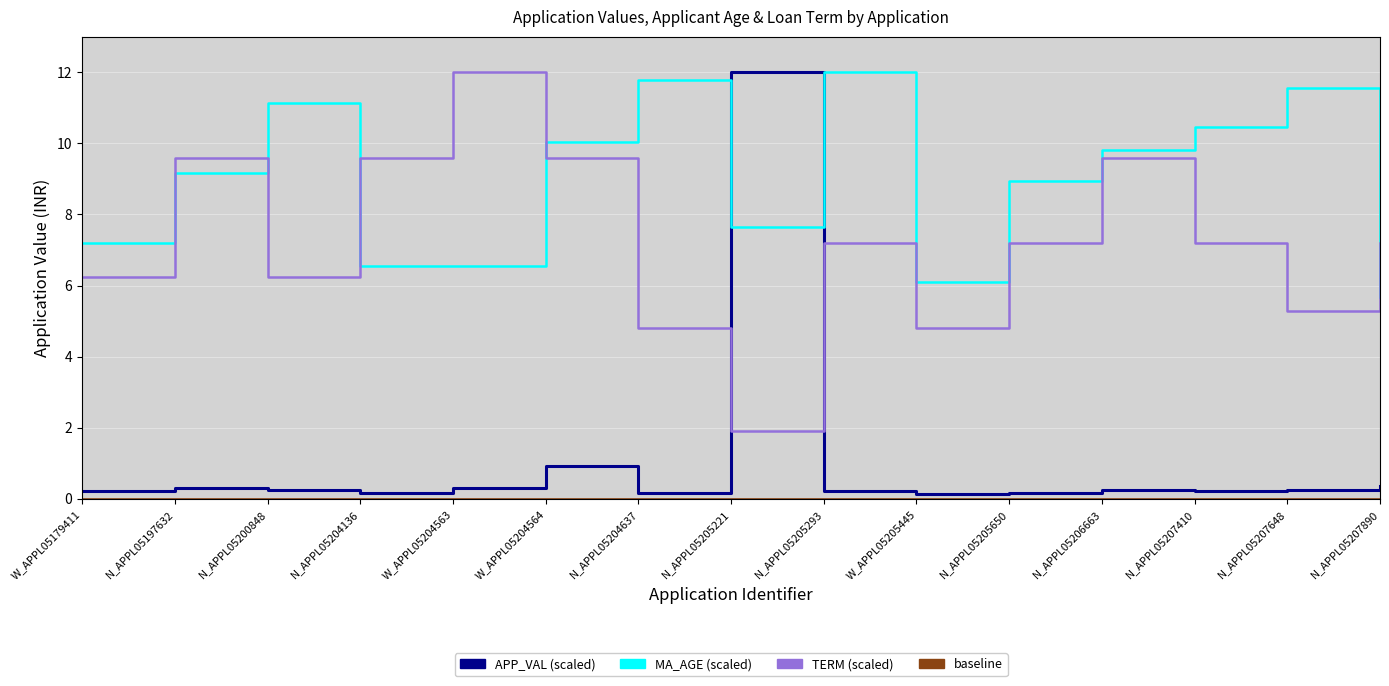

The TERM series shows 8.8 at N_APPL05207648. True or false?

False